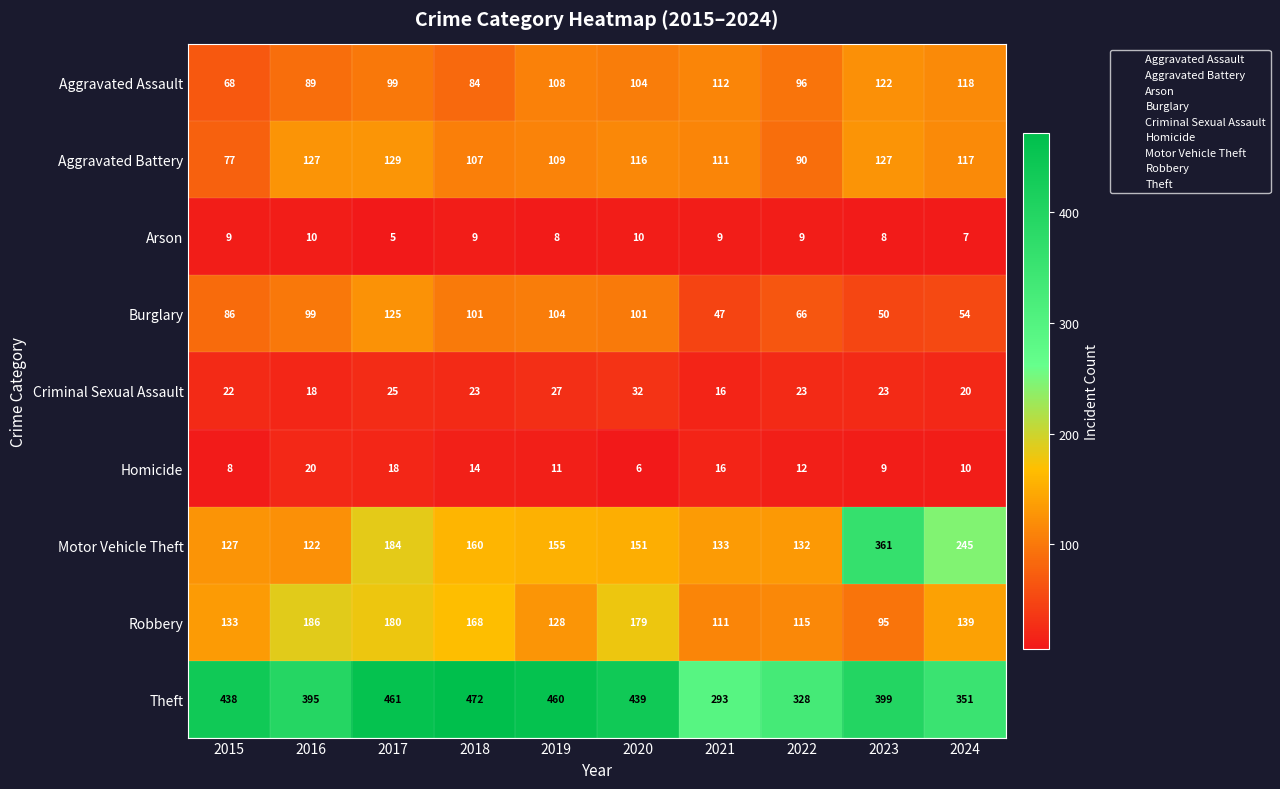

At which label does Robbery first exceed 139?

2016